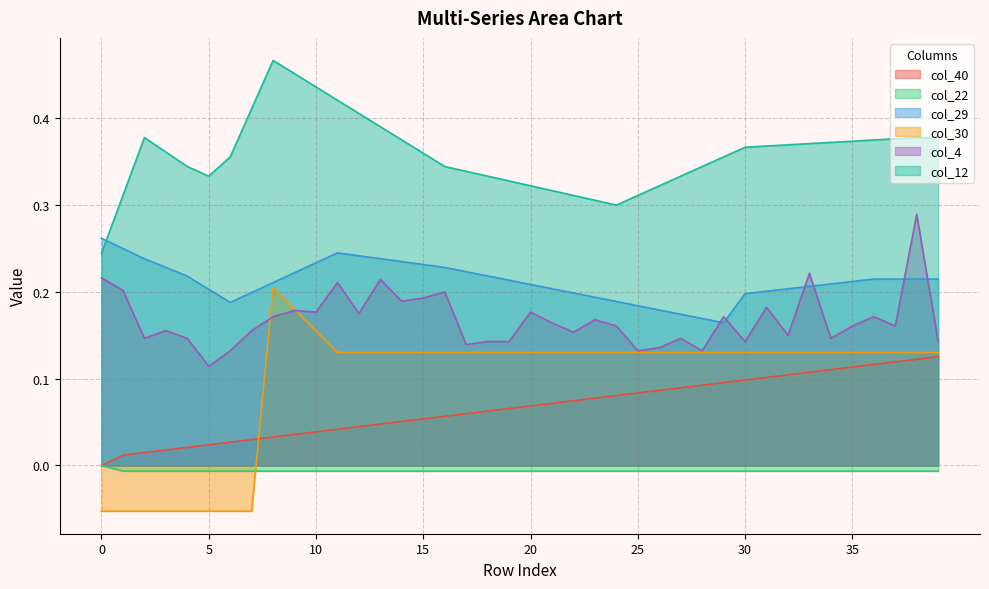

Does the chart have visible grid lines?

Yes